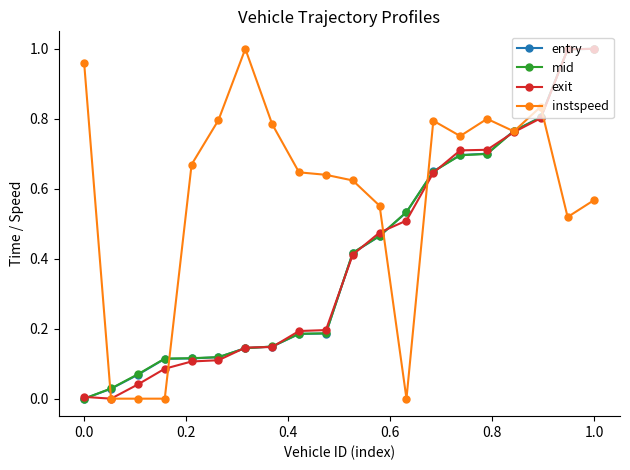

True or false: instspeed has more than 0 points higher than both neighbors.

True